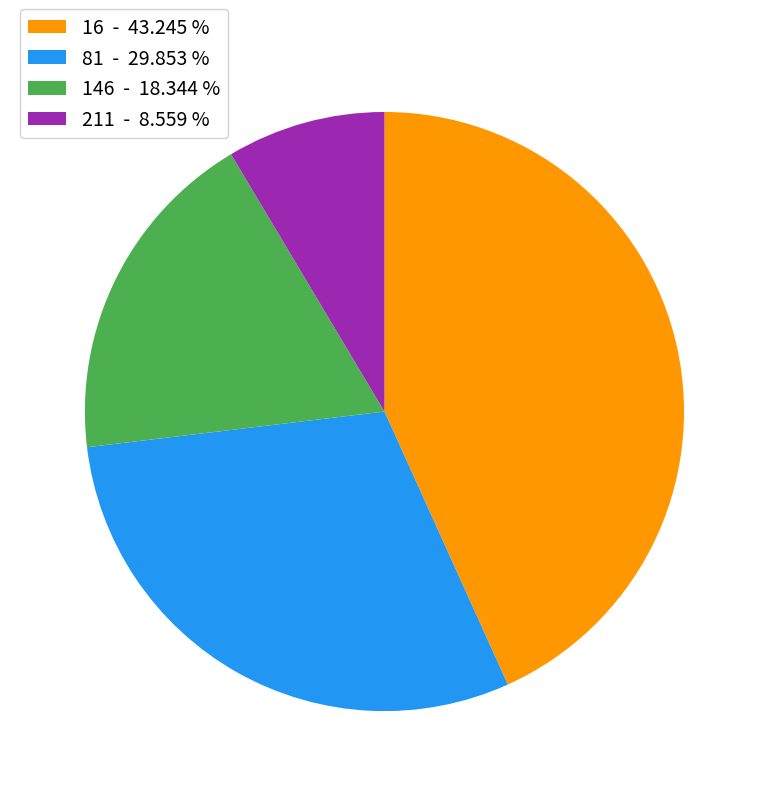

Between 81 - 29.853 % and 211 - 8.559 %, which is larger?

81 - 29.853 %